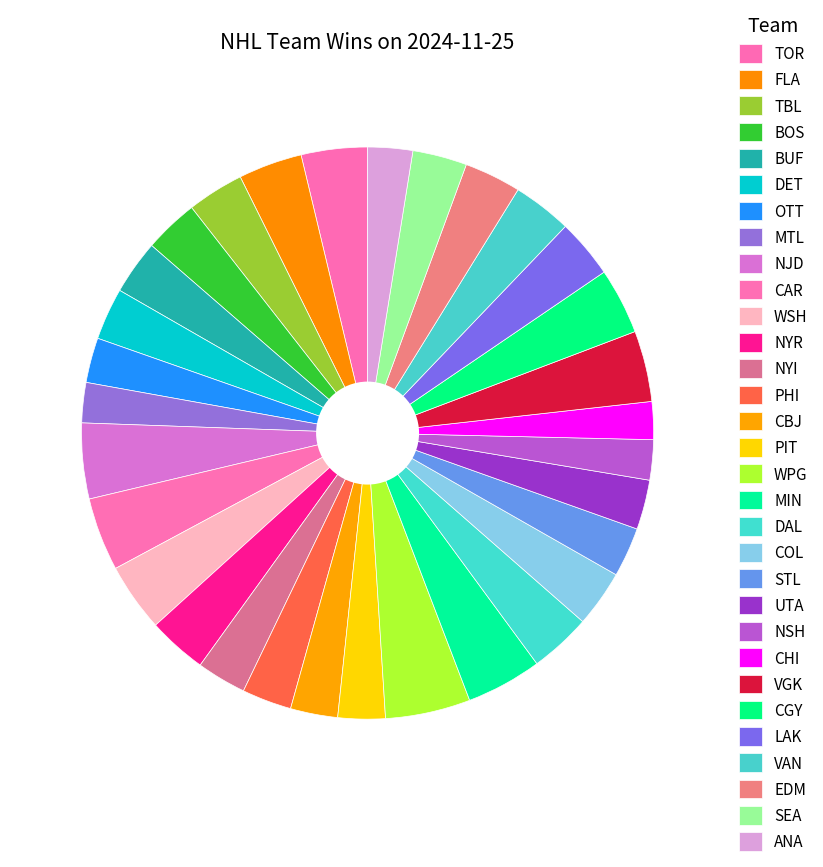

Count the number of slices in the pie.

31